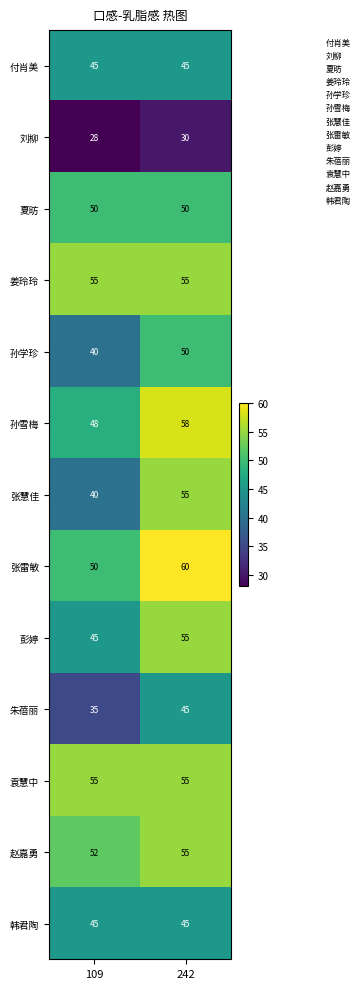

What value does the 孙学珍 series have at 109, to the nearest 10?

40